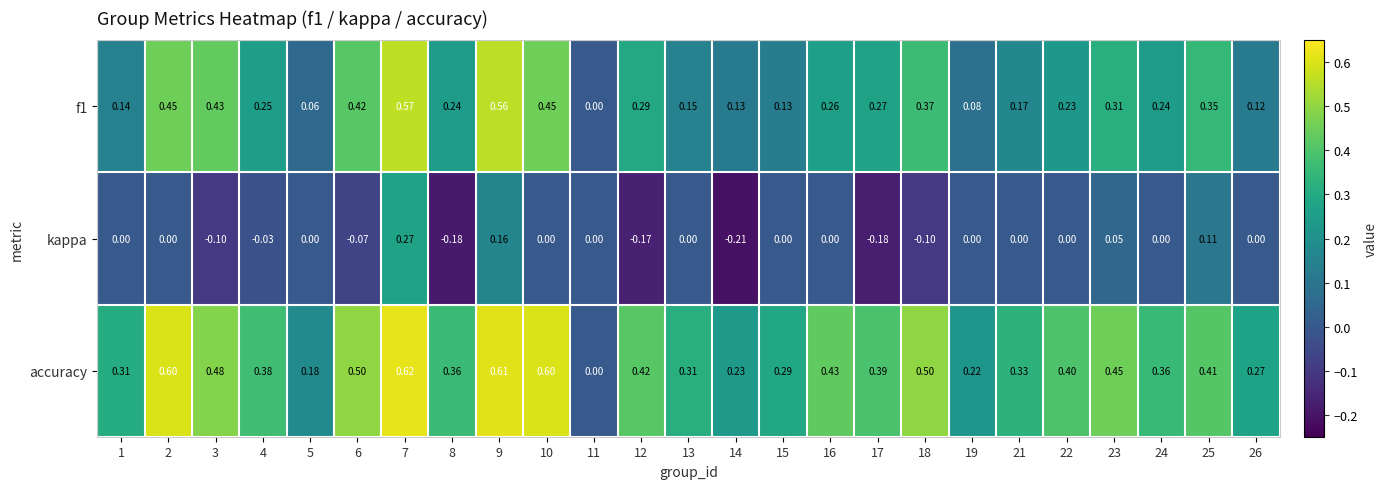

Which series has the widest spread of values?

accuracy